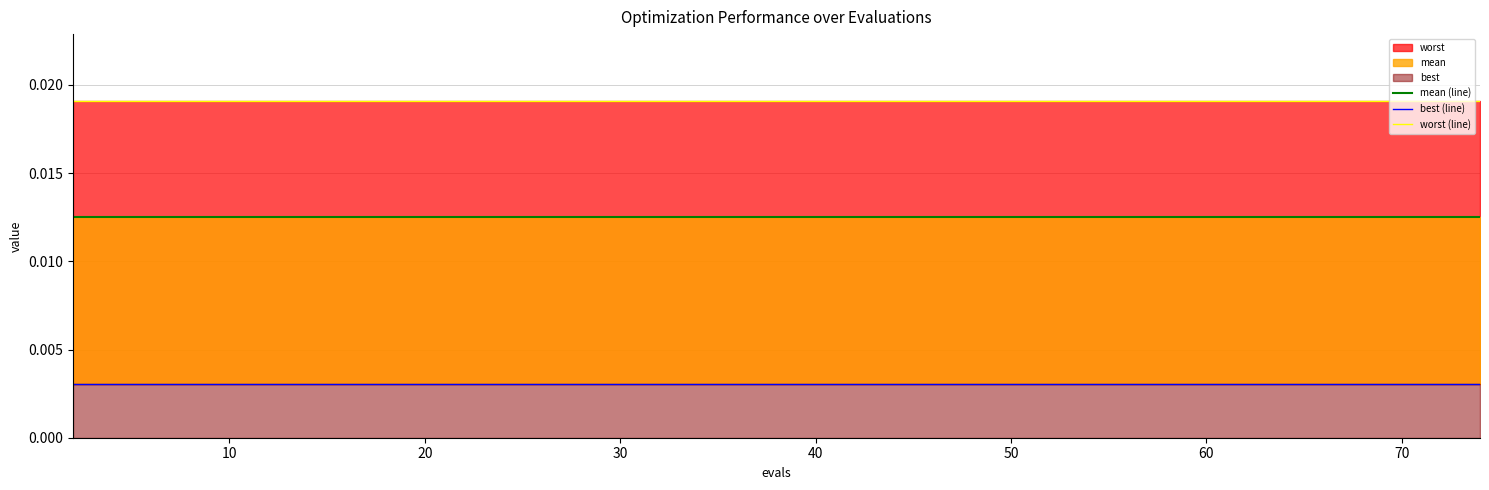

Rank the series by their maximum value, from highest to lowest.

worst (line), mean (line), best (line)